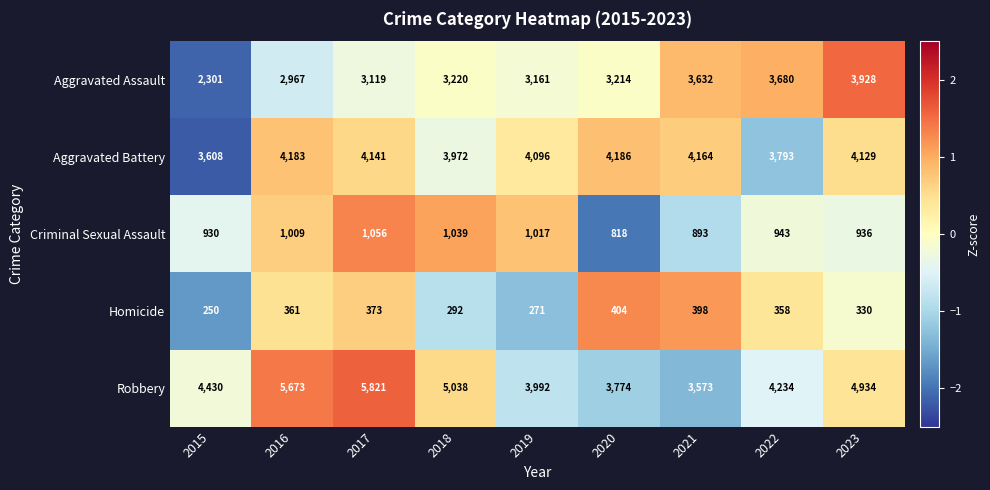

At which label is Homicide closest to 327?

2023